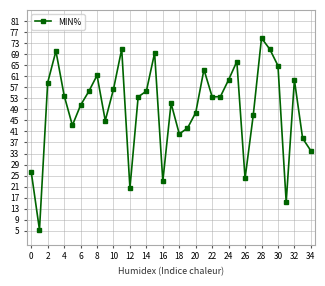

What is the value of the 16th point from the left?

69.4